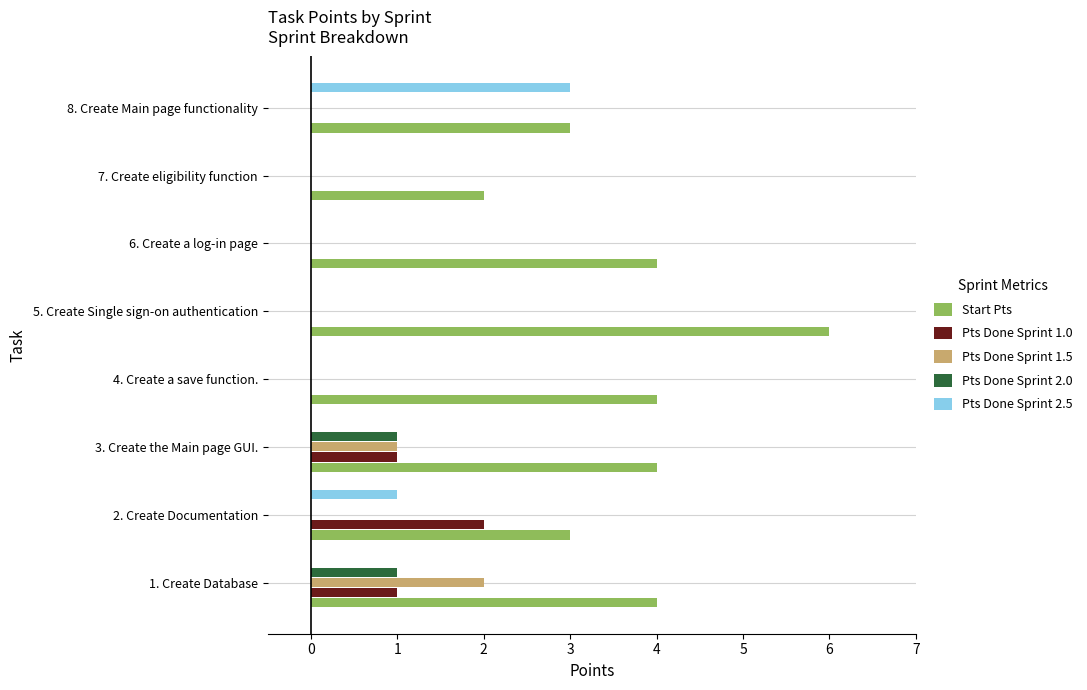

What is the maximum value shown in the chart?

6